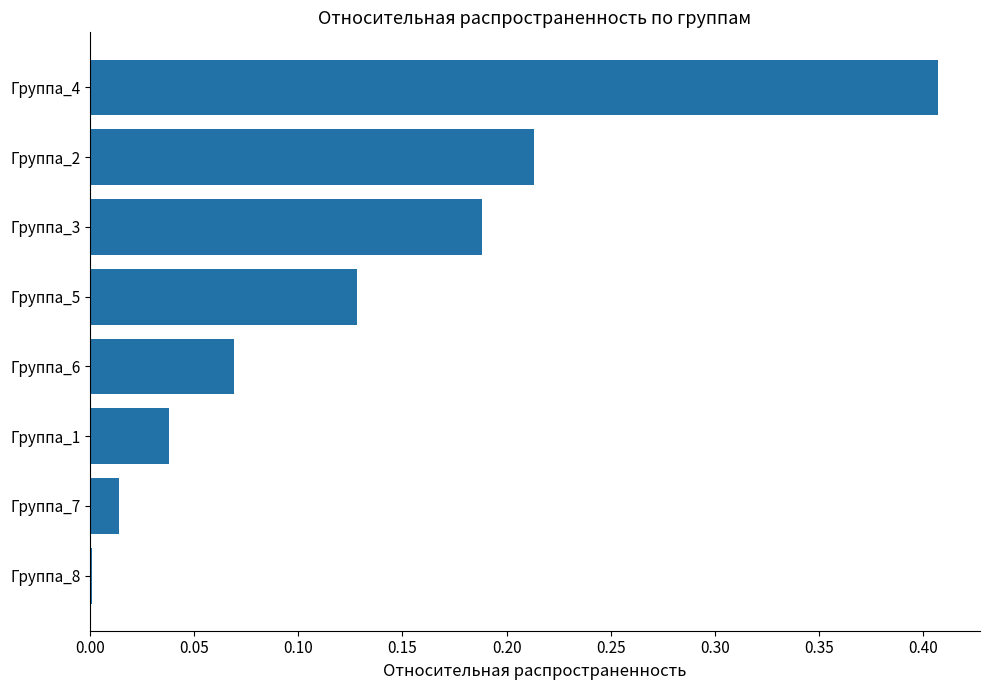

What is the change in value from Группа_5 to Группа_3?

+0.1